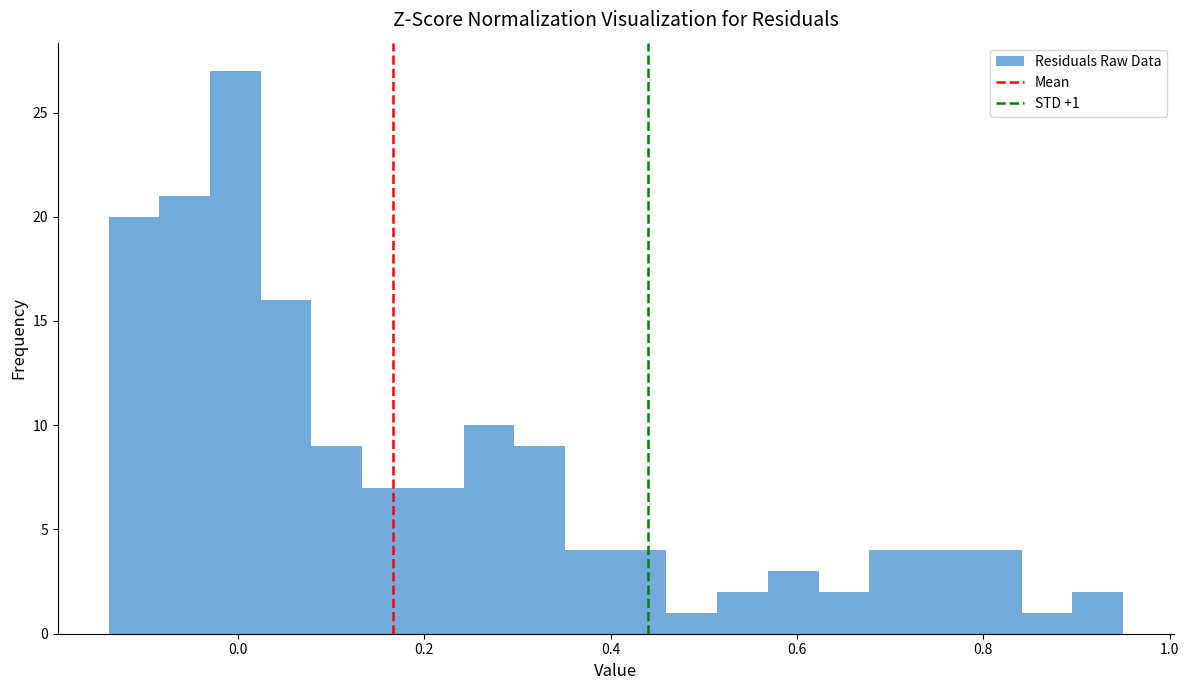

Around what value on the x-axis is the tallest bar? Give the approximate position of its centre, as read against the axis.

0.00